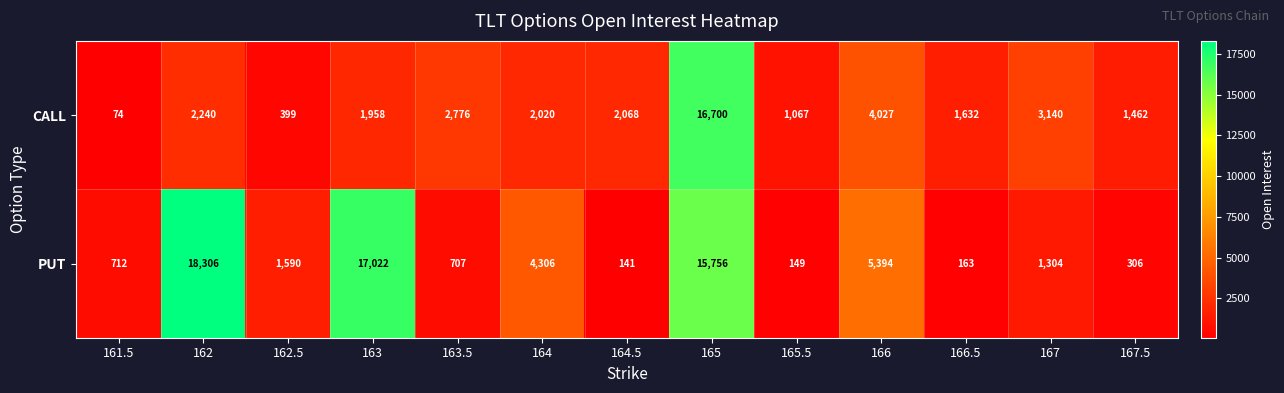

List the series in order of their overall mean, highest first.

PUT, CALL